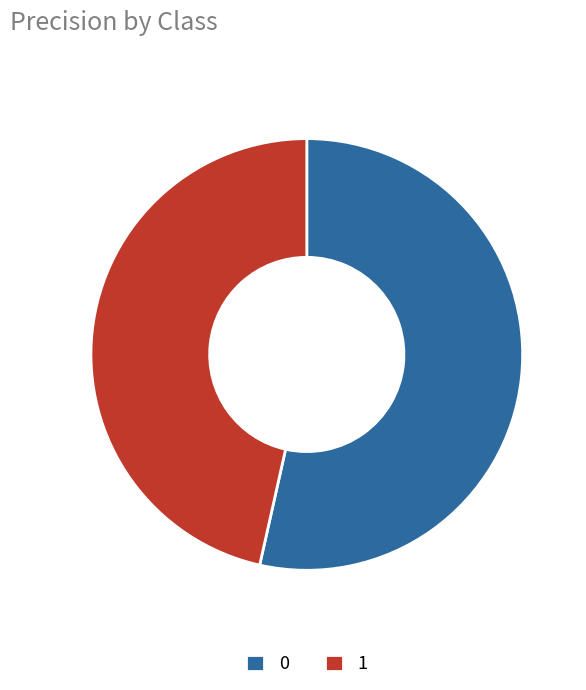

True or false: 1 accounts for 46% of the total.

True